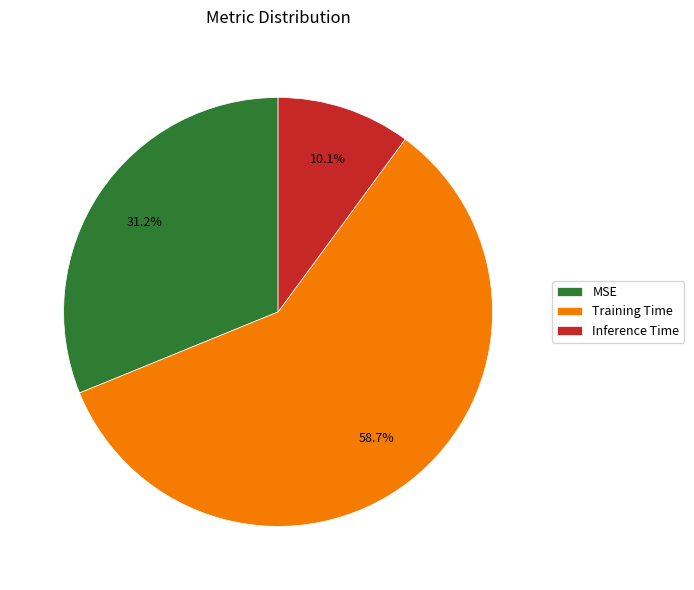

How many slices are in this pie chart?

3